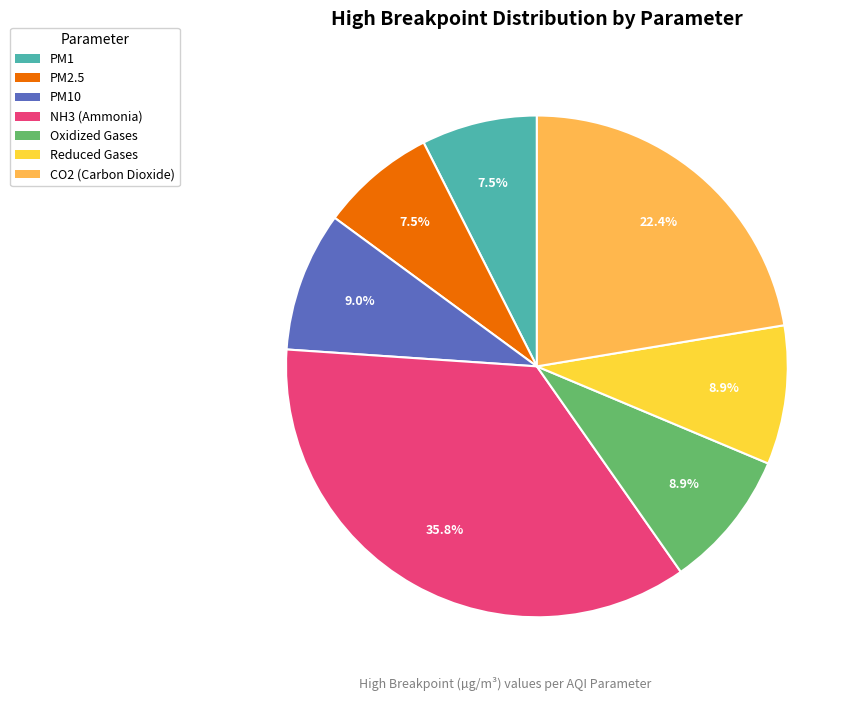

Does any single category account for the majority?

No